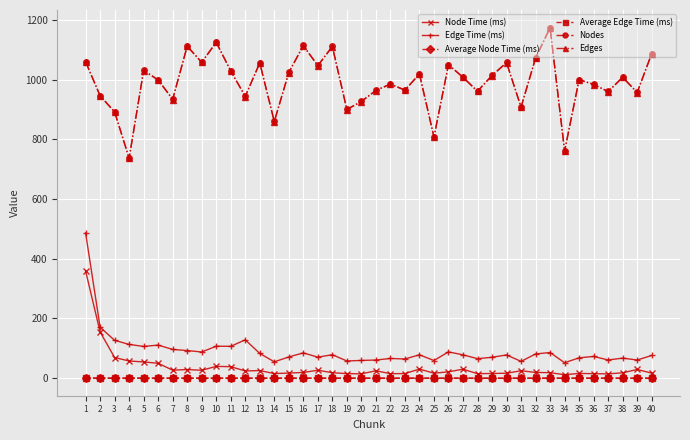

The value of Nodes at 11 is 590.6. True or false?

False